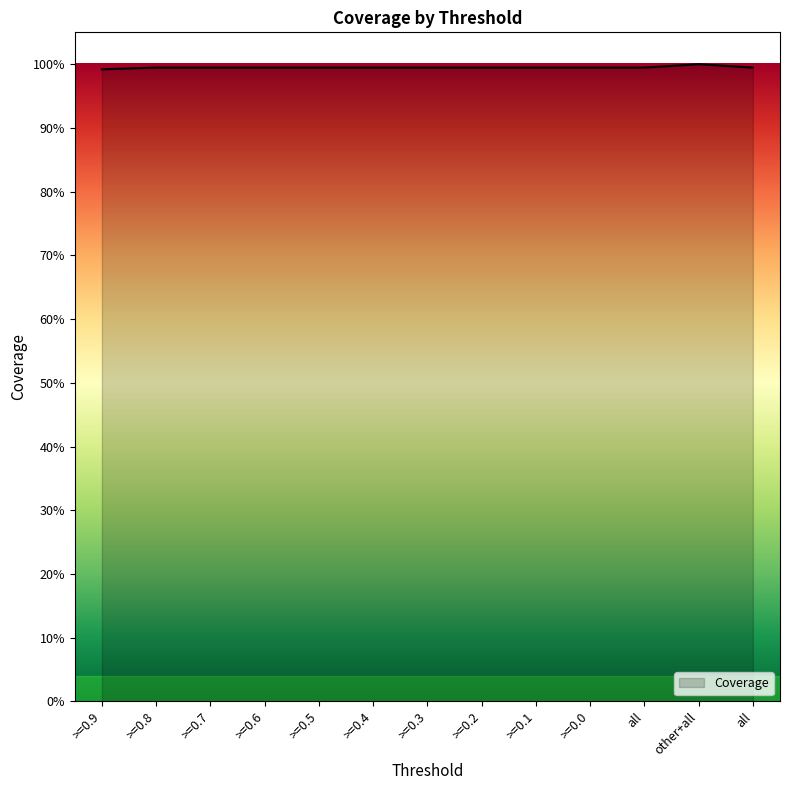

Does the chart display data point markers on the line(s)?

No